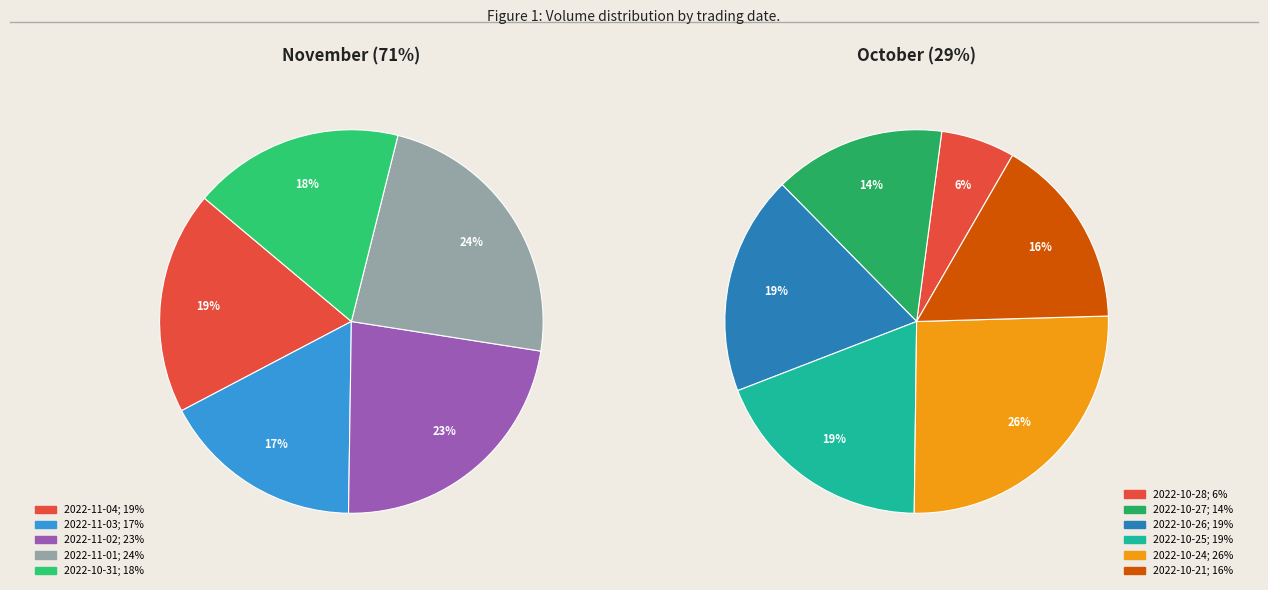

Approximately how many times larger is the value at 2022-10-21 compared to 2022-10-24?

0.6